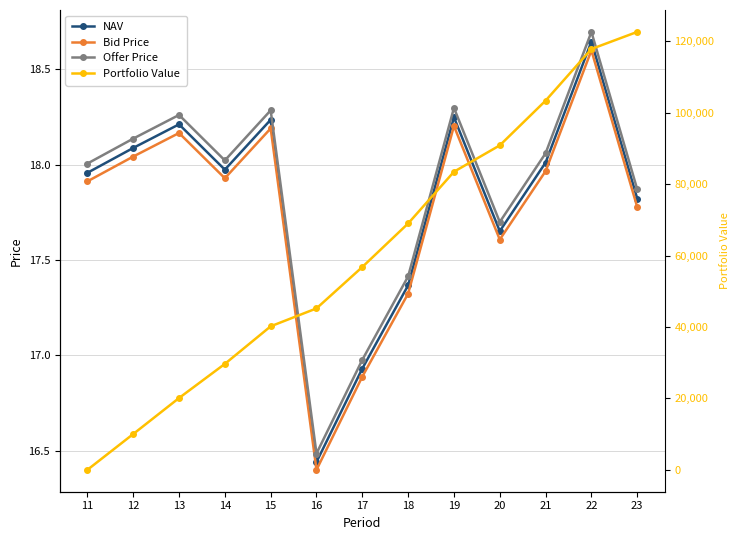

Reading right to left, what are all the values shown in this chart?

NAV: 17.8	18.6	18.0	17.7	18.2	17.4	16.9	16.4	18.2	18.0	18.2	18.1	18.0
Bid Price: 17.8	18.6	18.0	17.6	18.2	17.3	16.9	16.4	18.2	17.9	18.2	18.0	17.9
Offer Price: 17.9	18.7	18.1	17.7	18.3	17.4	17.0	16.5	18.3	18.0	18.3	18.1	18.0
Portfolio Value: 122624.2	117834.7	103367.3	90848.9	83465.4	68980.6	56792.1	45200.2	40186.1	29661.0	20105.2	10020.4	0.0